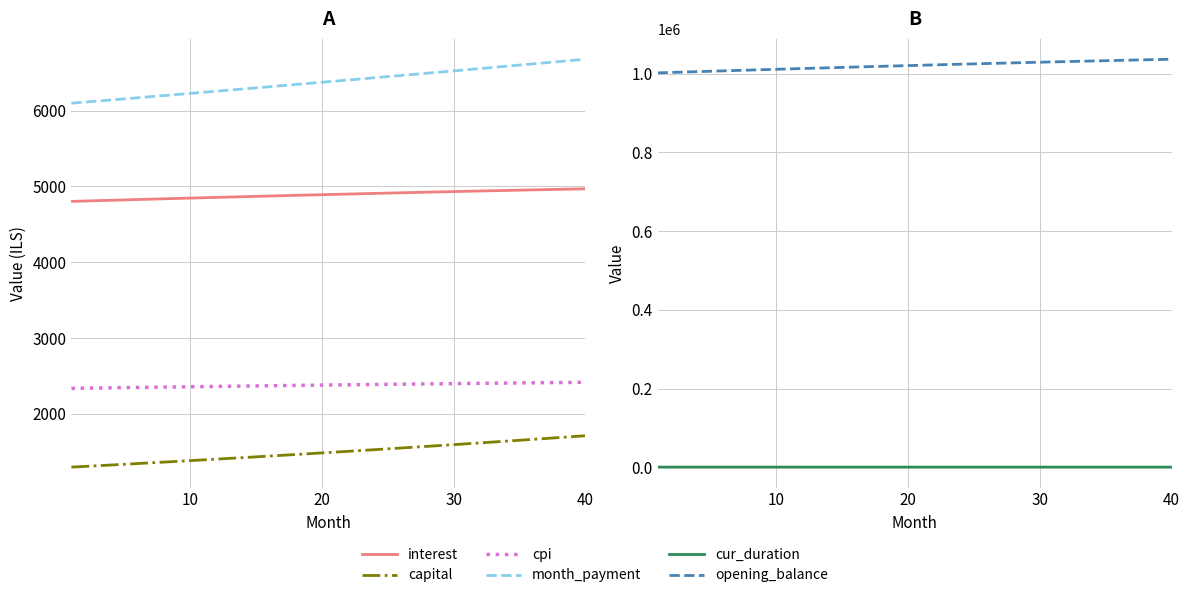

Is it true that interest equals 8215.0 at 30?

False